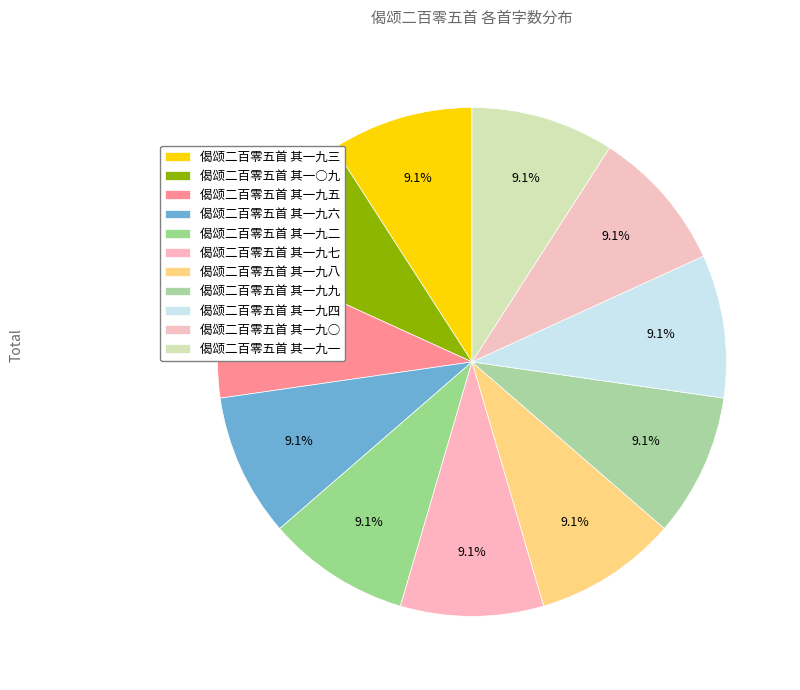

Is 偈颂二百零五首 其一○九 the majority of the pie?

No